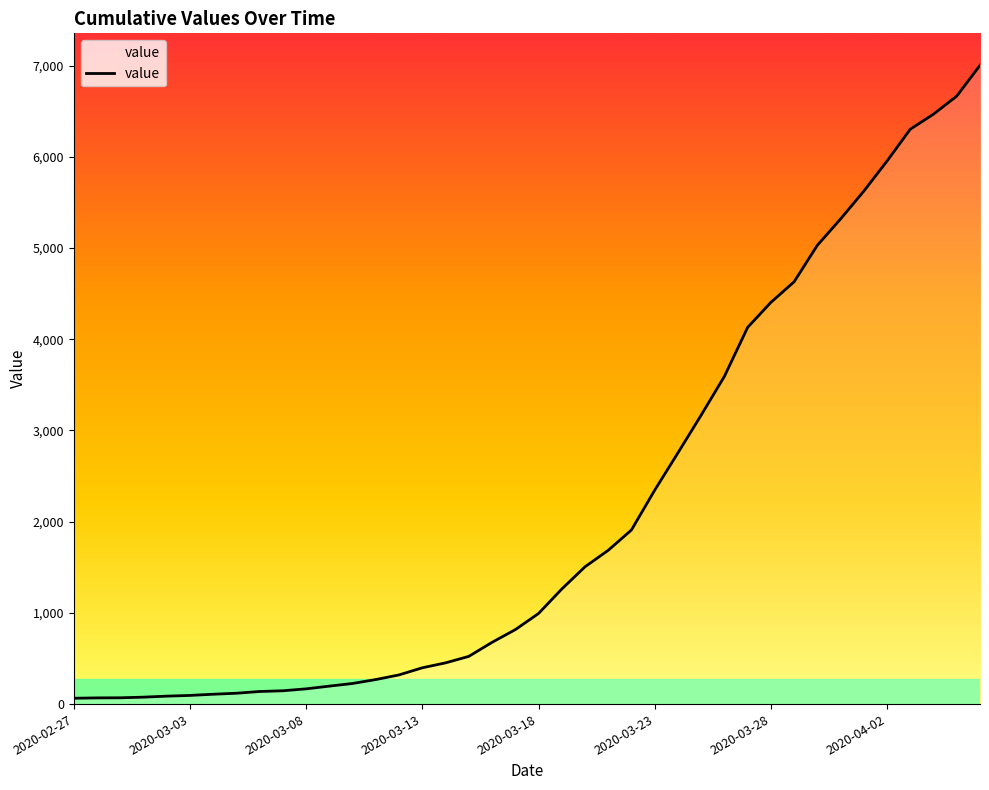

Approximately how many times larger is the value at 2020-04-05 compared to 2020-04-03?

1.1